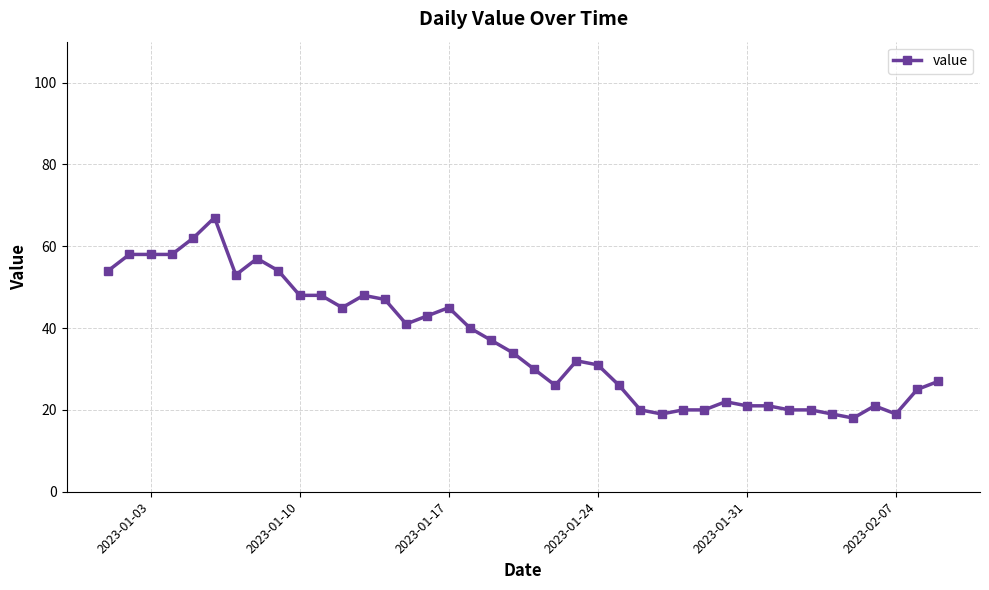

What is the maximum value shown in the chart?

67